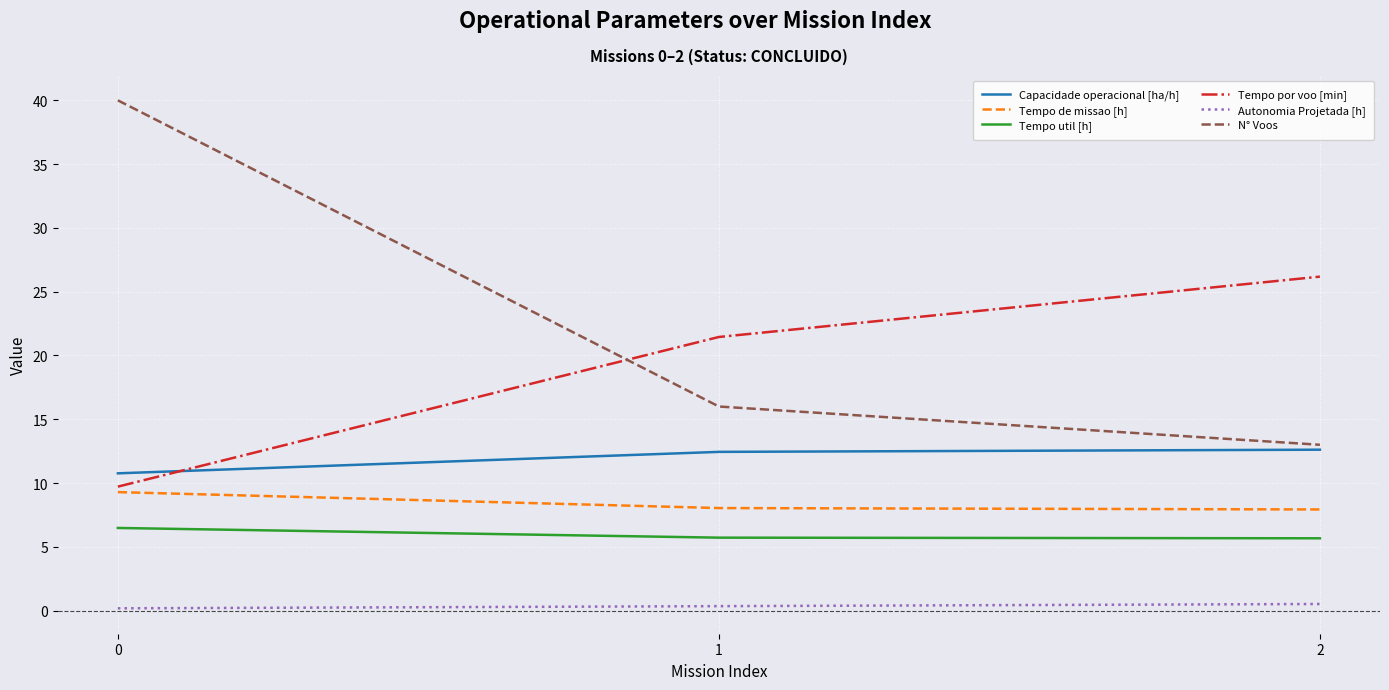

What is the maximum value shown in the chart?

40.0